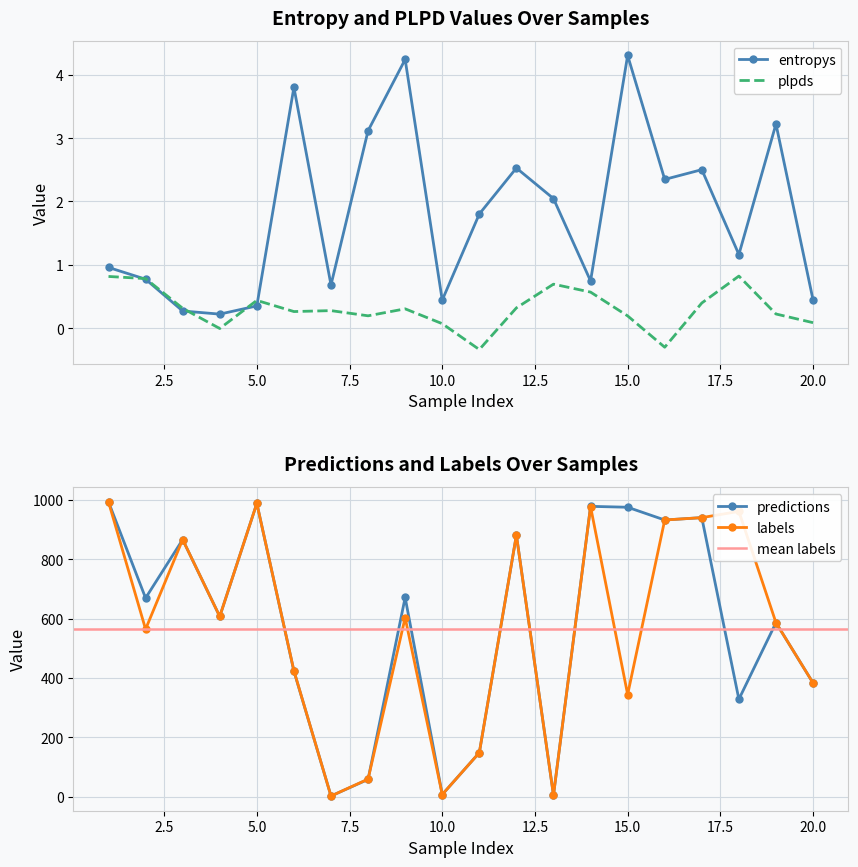

The value of entropys at 10.0 is 0.6. True or false?

False